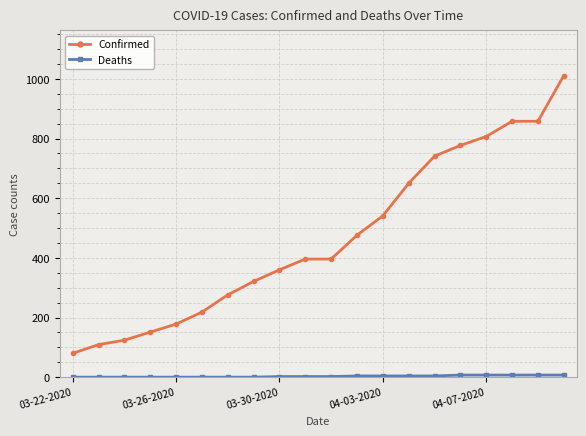

How many data points in Confirmed are less than 396?

9